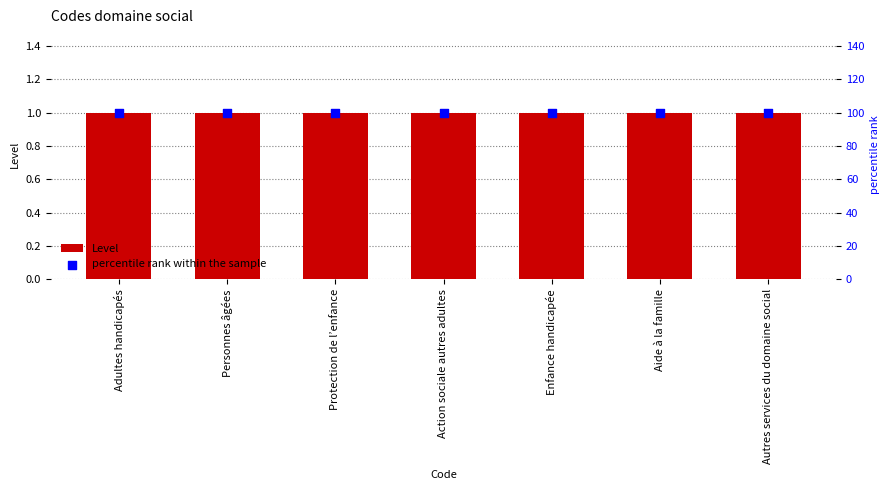

At which category is the sum across all series the highest?

Adultes handicapés